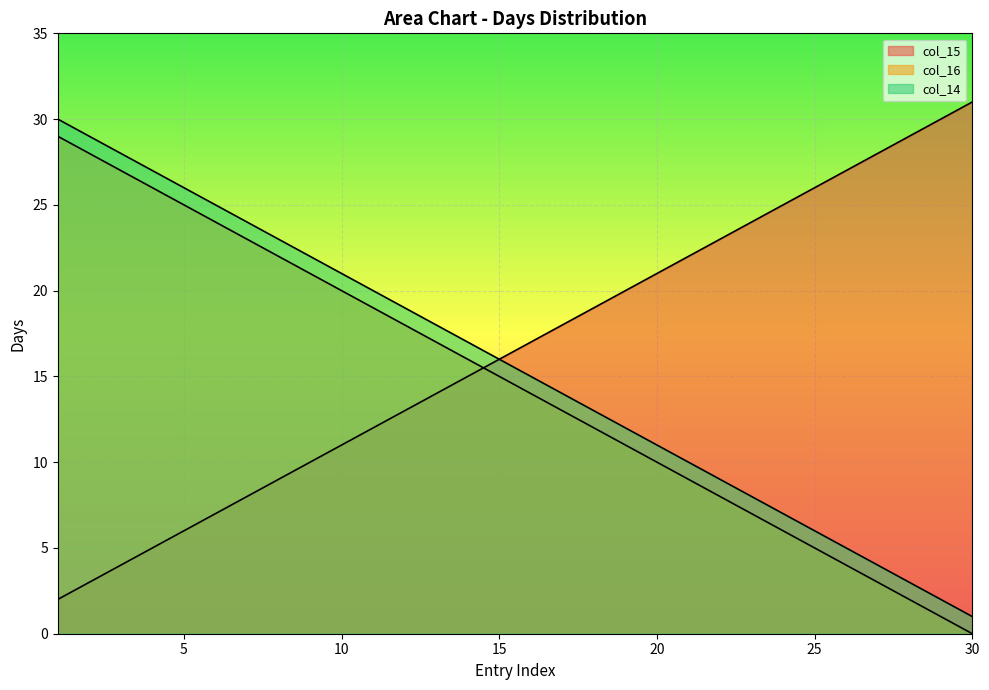

Reading right to left, extract all data points from this chart.

col_15: 31	30	29	28	27	26	25	24	23	22	21	20	19	18	17	16	15	14	13	12	11	10	9	8	7	6	5	4	3	2
col_16: 0	1	2	3	4	5	6	7	8	9	10	11	12	13	14	15	16	17	18	19	20	21	22	23	24	25	26	27	28	29
col_14: 1	2	3	4	5	6	7	8	9	10	11	12	13	14	15	16	17	18	19	20	21	22	23	24	25	26	27	28	29	30